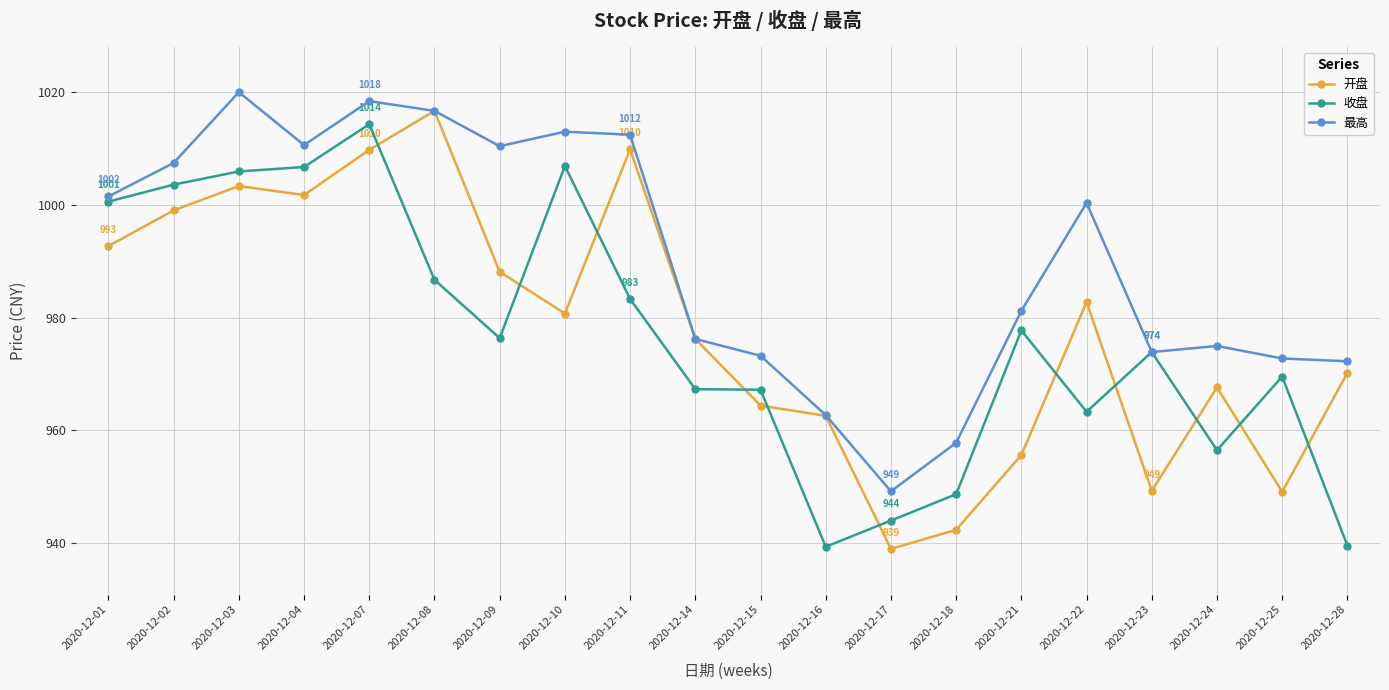

Between 2020-12-08 and 2020-12-24, which series saw the biggest shift?

开盘